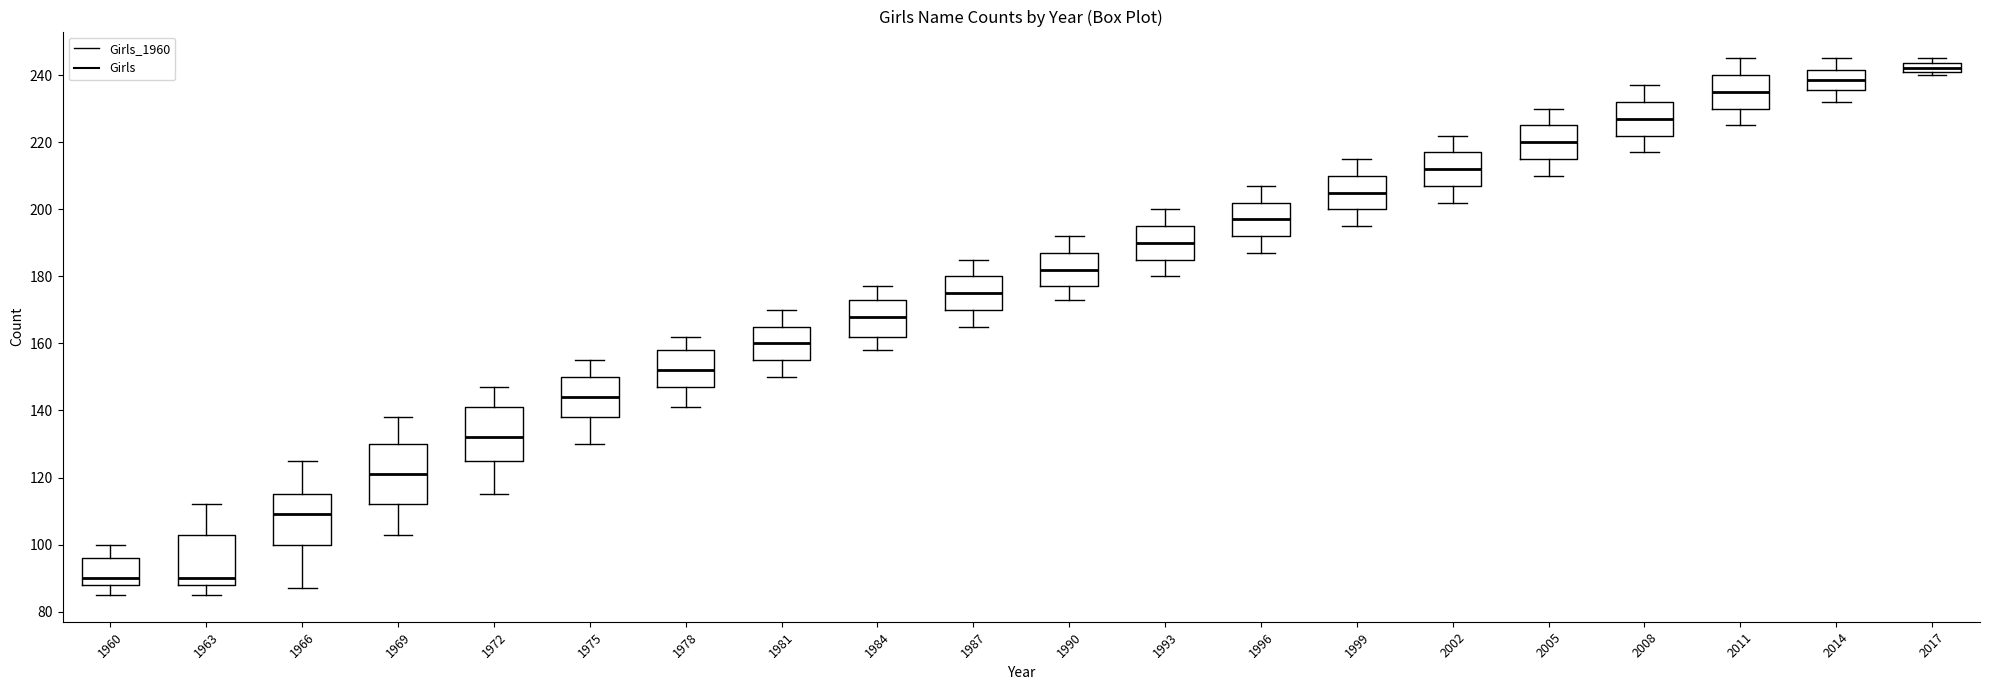

Comparing the boxes themselves (not the whiskers), which one is the tallest?

1969